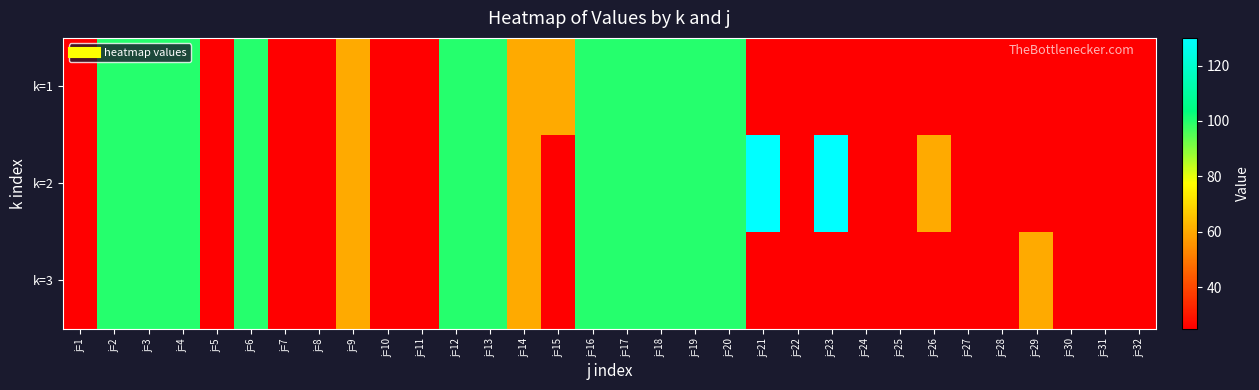

Reading right to left, list all the values displayed in this chart.

k=1: j=32=25	j=31=25	j=30=25	j=29=25	j=28=25	j=27=25	j=26=25	j=25=25	j=24=25	j=23=25	j=22=25	j=21=25	j=20=100	j=19=100	j=18=100	j=17=100	j=16=100	j=15=60	j=14=60	j=13=100	j=12=100	j=11=25	j=10=25	j=9=60	j=8=25	j=7=25	j=6=100	j=5=25	j=4=100	j=3=100	j=2=100	j=1=25
k=2: j=32=25	j=31=25	j=30=25	j=29=25	j=28=25	j=27=25	j=26=60	j=25=25	j=24=25	j=23=130	j=22=25	j=21=130	j=20=100	j=19=100	j=18=100	j=17=100	j=16=100	j=15=25	j=14=60	j=13=100	j=12=100	j=11=25	j=10=25	j=9=60	j=8=25	j=7=25	j=6=100	j=5=25	j=4=100	j=3=100	j=2=100	j=1=25
k=3: j=32=25	j=31=25	j=30=25	j=29=60	j=28=25	j=27=25	j=26=25	j=25=25	j=24=25	j=23=25	j=22=25	j=21=25	j=20=100	j=19=100	j=18=100	j=17=100	j=16=100	j=15=25	j=14=60	j=13=100	j=12=100	j=11=25	j=10=25	j=9=60	j=8=25	j=7=25	j=6=100	j=5=25	j=4=100	j=3=100	j=2=100	j=1=25